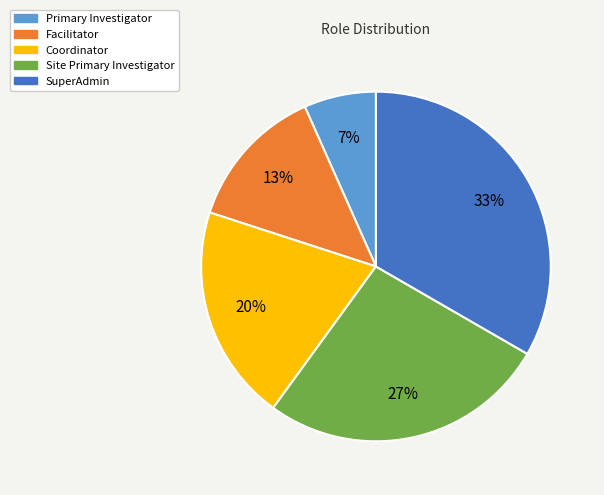

Rank the categories by value from highest to lowest.

SuperAdmin, Site Primary Investigator, Coordinator, Facilitator, Primary Investigator